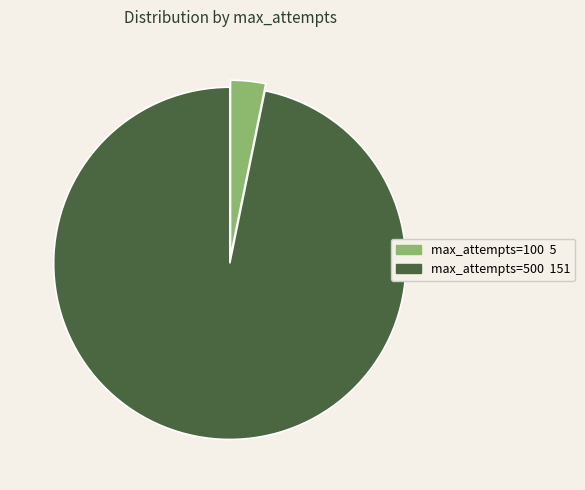

Which category accounts for the majority?

max_attempts=500